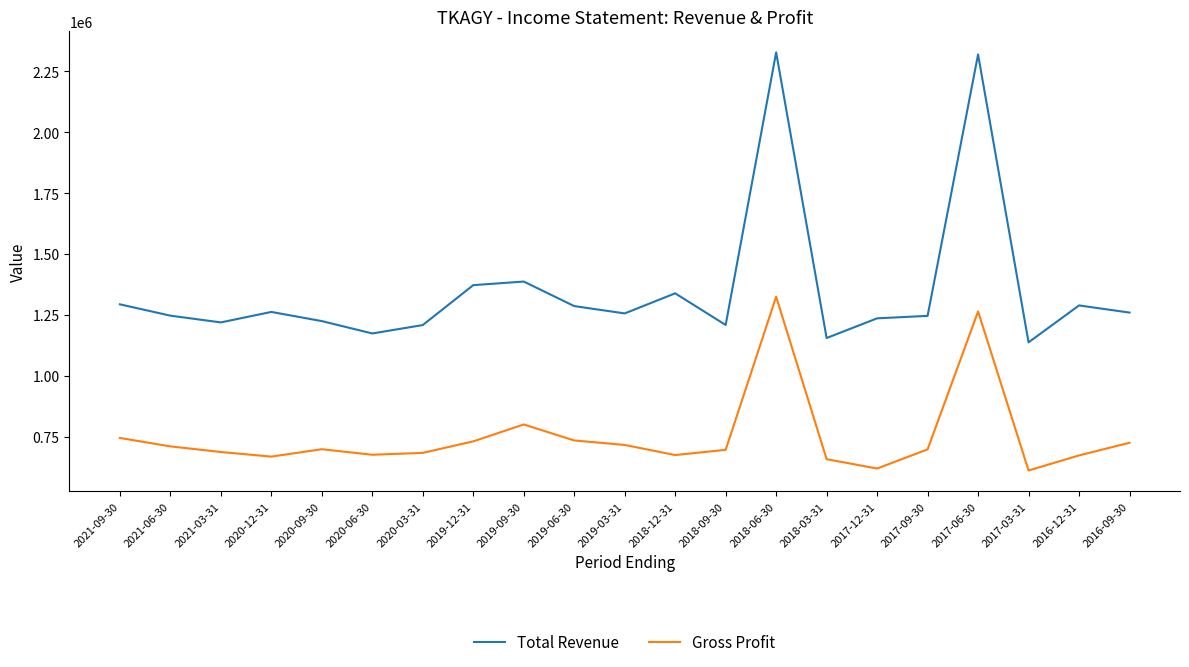

List the series in order of their overall mean, lowest first.

Gross Profit, Total Revenue